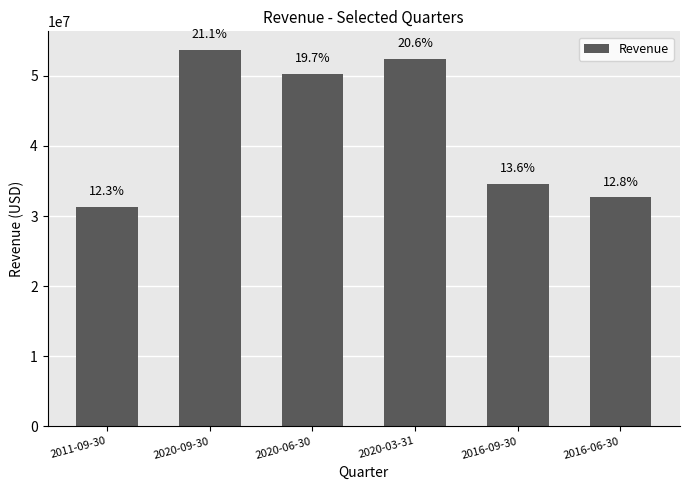

Rank the categories by value from highest to lowest.

2020-09-30, 2020-03-31, 2020-06-30, 2016-09-30, 2016-06-30, 2011-09-30